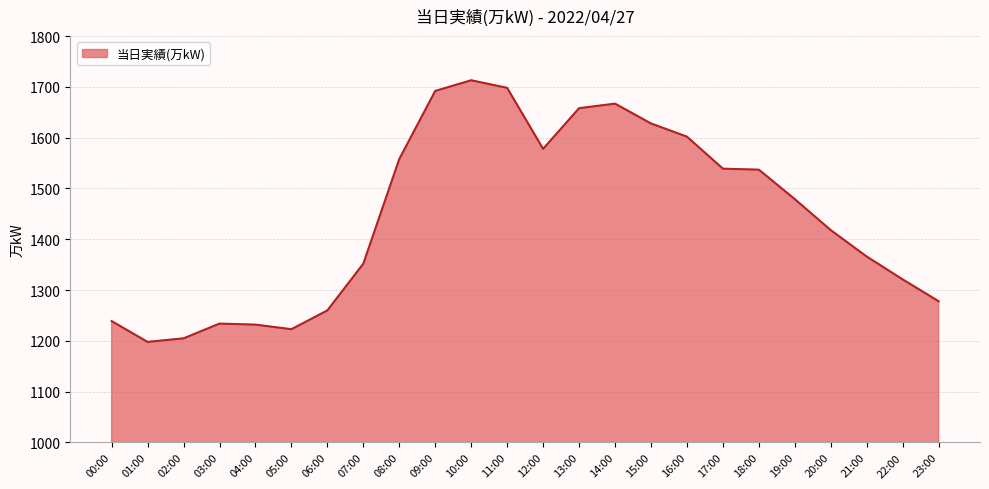

What is the change in value from 15:00 to 18:00?

-91